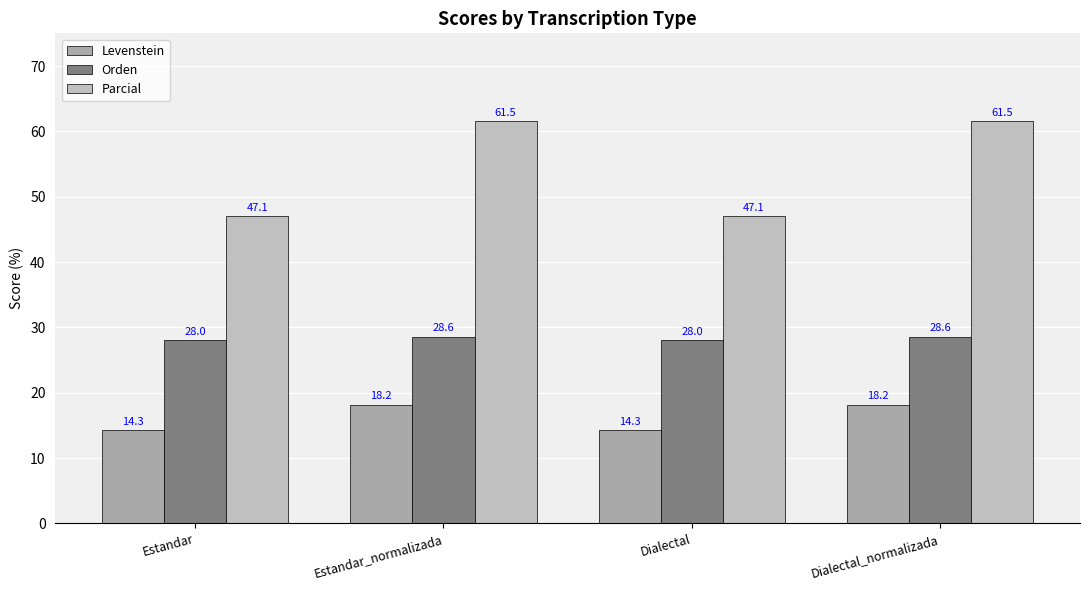

Read the Levenstein value at Estandar_normalizada.

18.2